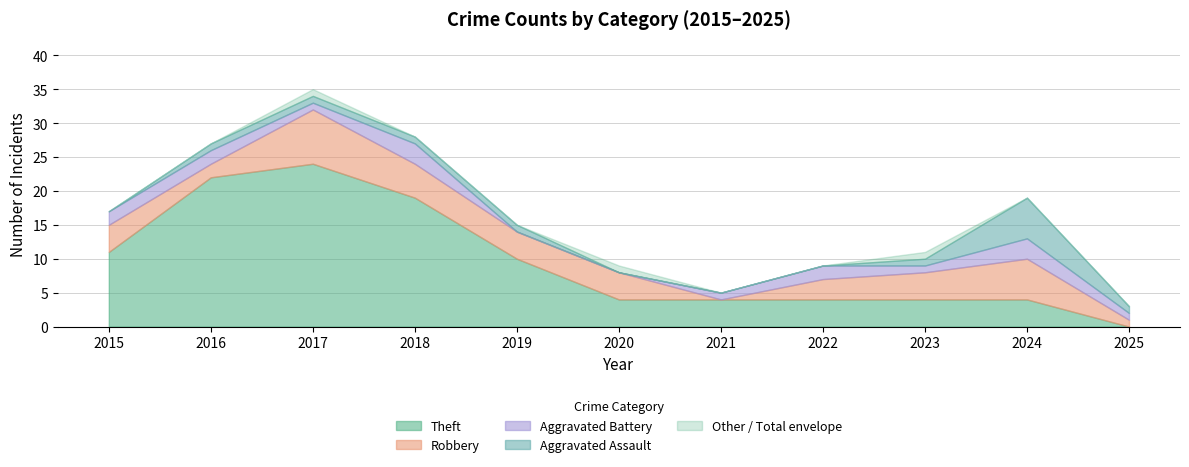

The Aggravated Assault series shows 1 at 2019. True or false?

True